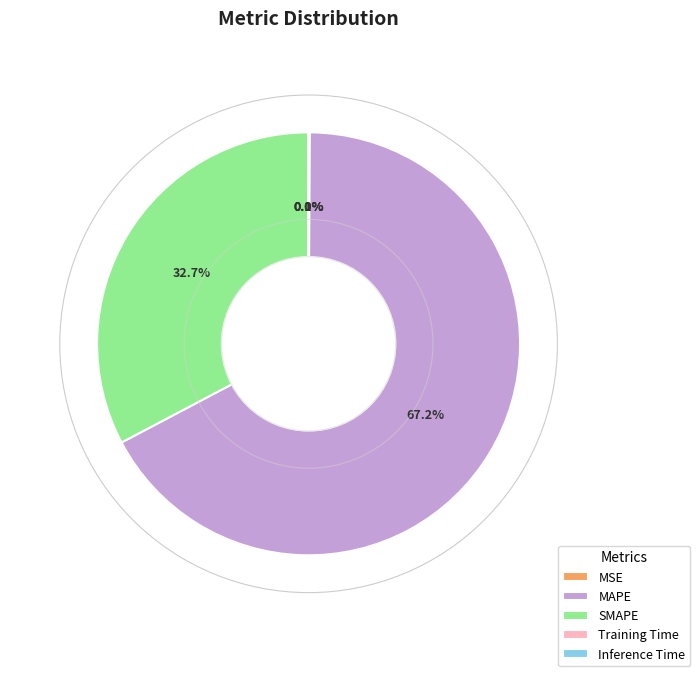

To the nearest percent, what is the difference between the largest and smallest slice percentages?

67%